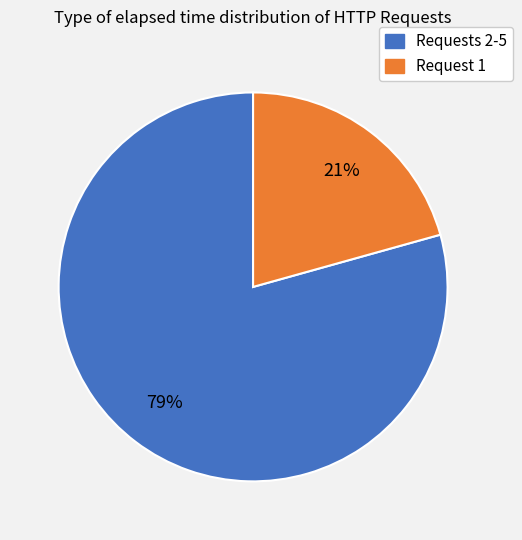

To the nearest percent, what is the average slice percentage?

50%